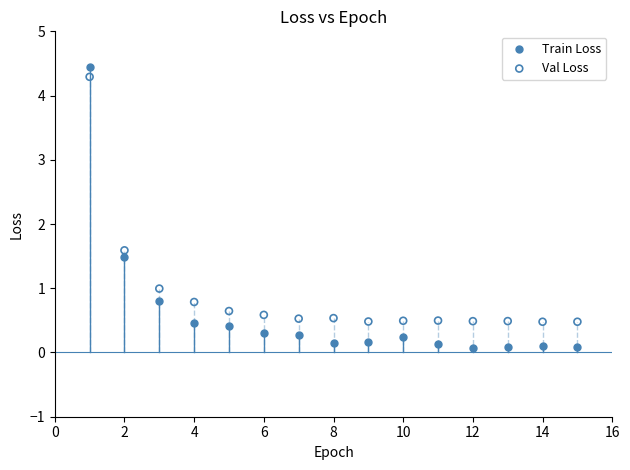

Which series contains the highest Y value?

Train Loss